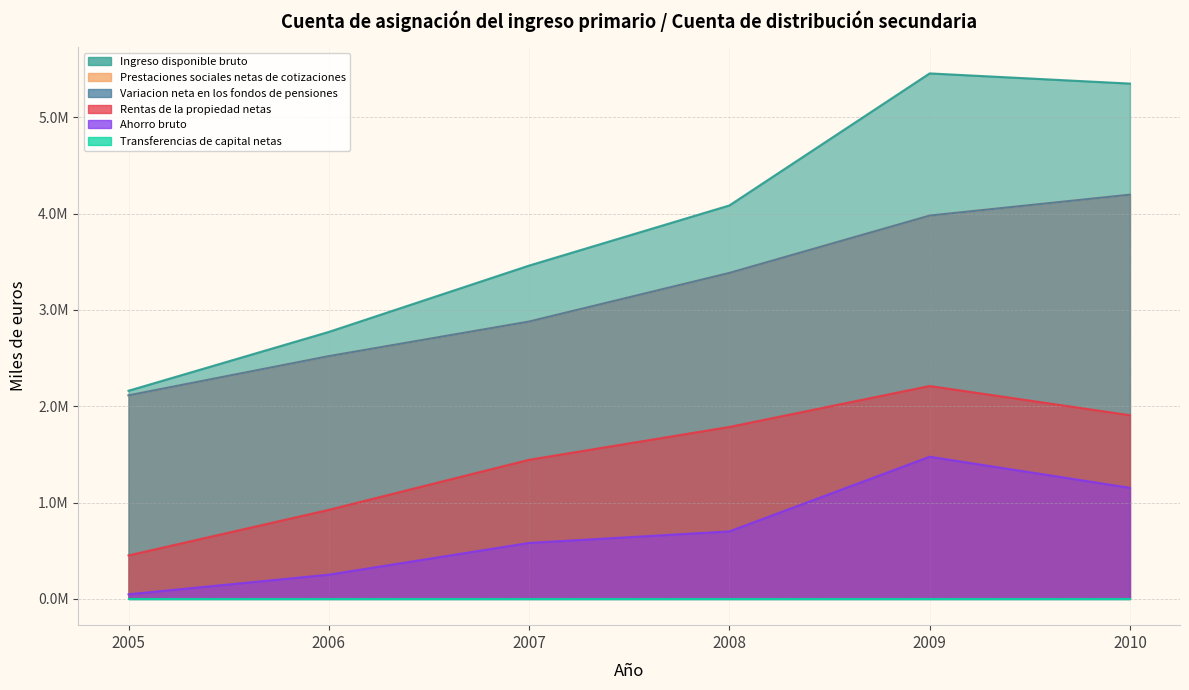

True or false: Ingreso disponible bruto and Variacion neta en los fondos de pensiones intersect in this chart.

False